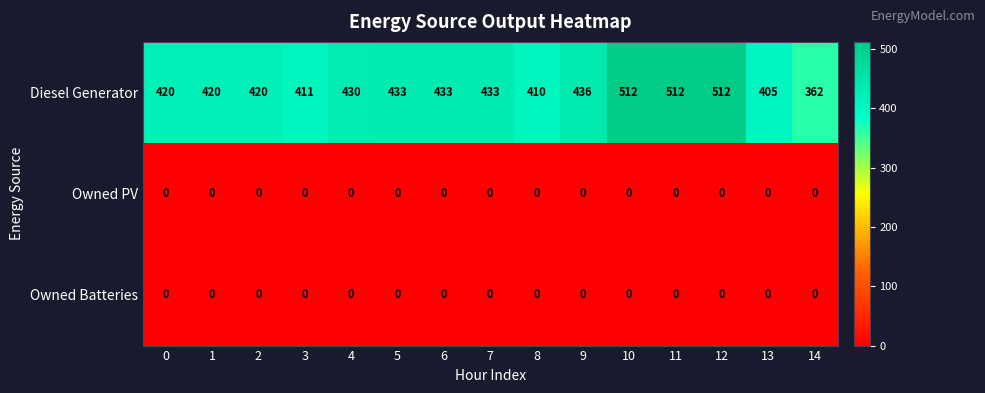

Which series changed the most between 2 and 6?

Diesel Generator